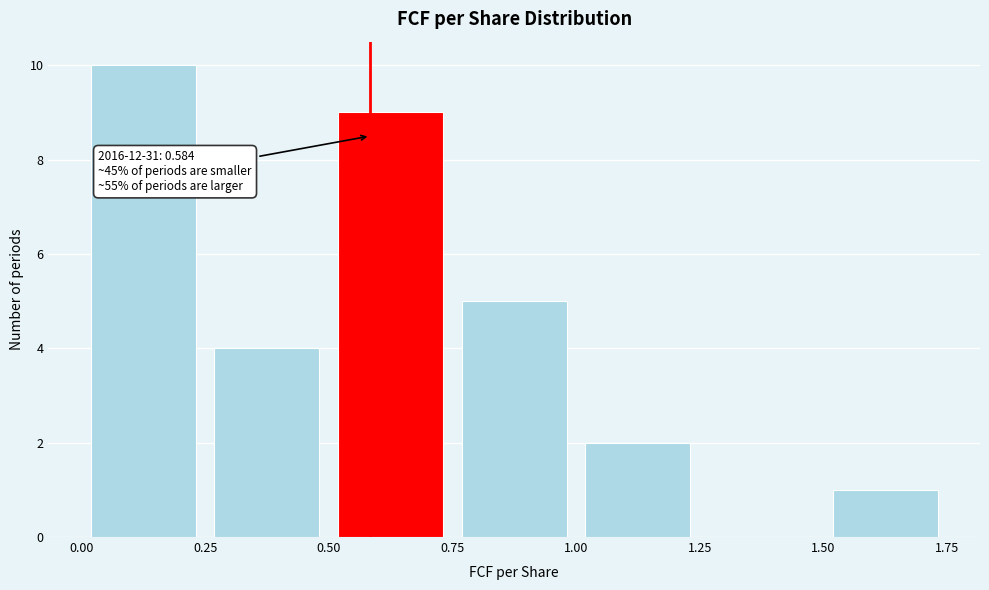

Over which range of the x-axis is the bar tallest?

0.00 to 0.25